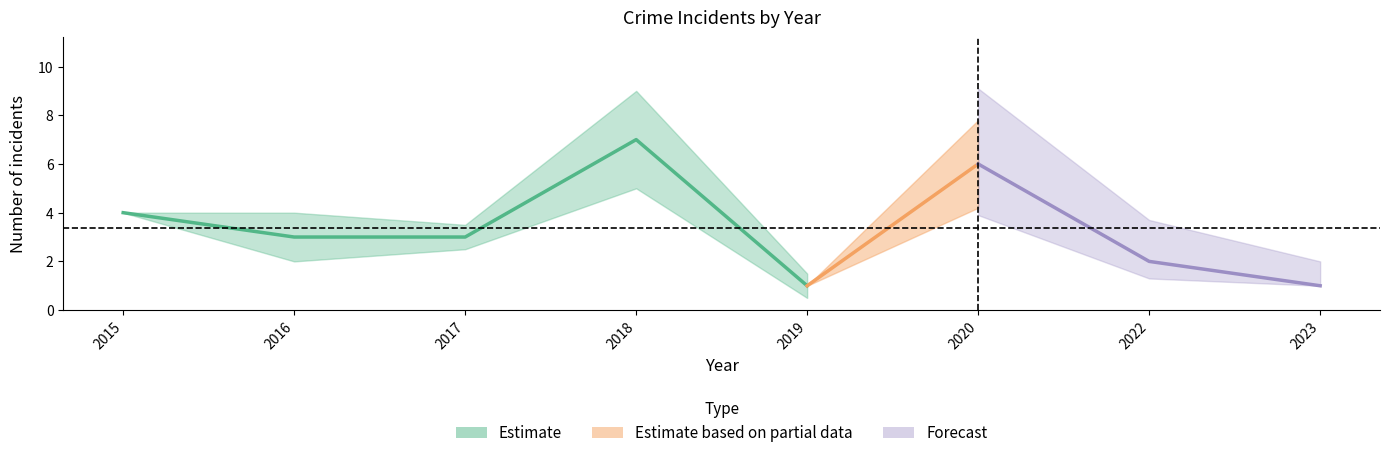

Which category has the highest value across all series?

2018